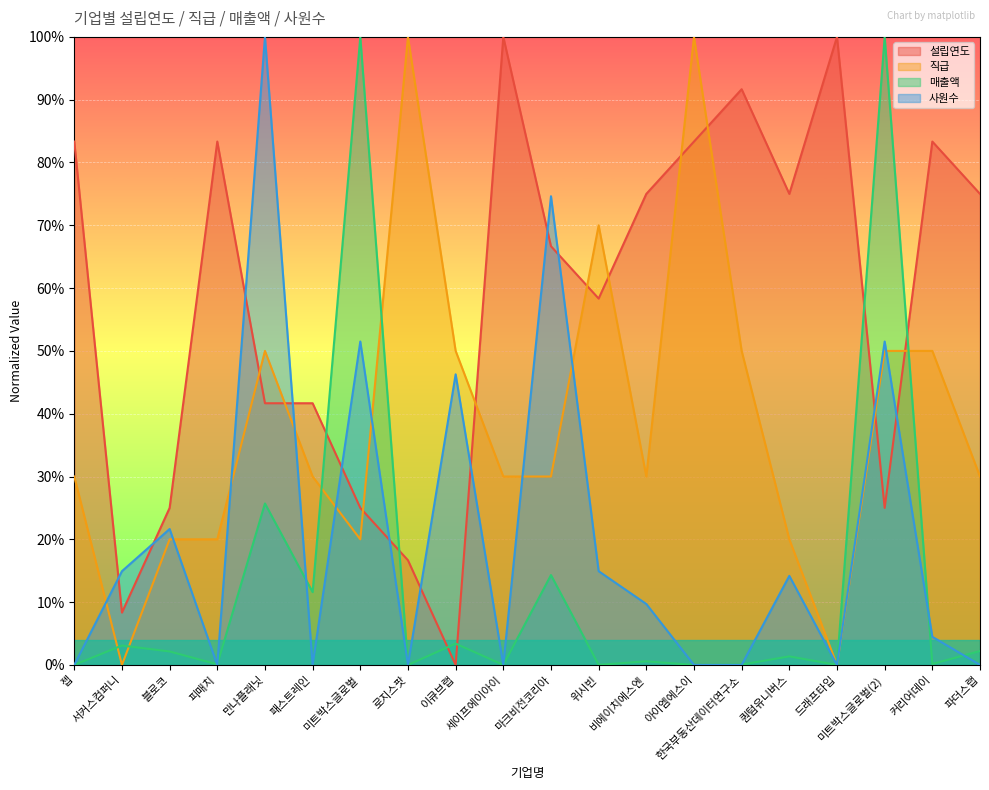

Reading right to left, list all the values displayed in this chart.

설립연도: 0.8	0.8	0.2	1.0	0.8	0.9	0.8	0.8	0.6	0.7	1.0	0.0	0.2	0.2	0.4	0.4	0.8	0.2	0.1	0.8
직급: 0.3	0.5	0.5	0.0	0.2	0.5	1.0	0.3	0.7	0.3	0.3	0.5	1.0	0.2	0.3	0.5	0.2	0.2	0.0	0.3
매출액: 0.0	0.0	1.0	0.0	0.0	0.0	0.0	0.0	0.0	0.1	0.0	0.0	0.0	1.0	0.1	0.3	0.0	0.0	0.0	0.0
사원수: 0.0	0.0	0.5	0.0	0.1	0.0	0.0	0.1	0.1	0.7	0.0	0.5	0.0	0.5	0.0	1.0	0.0	0.2	0.1	0.0